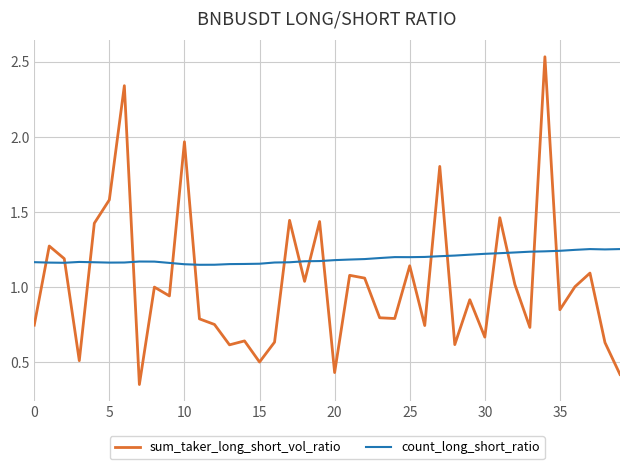

What are all the series names shown in the legend?

sum_taker_long_short_vol_ratio, count_long_short_ratio